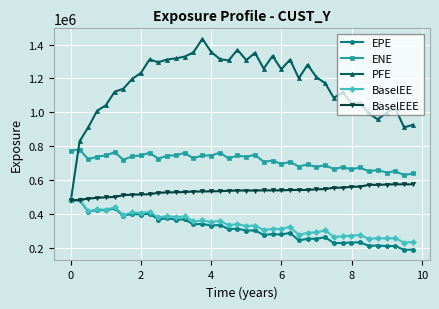

What is the smallest value displayed?

186834.9